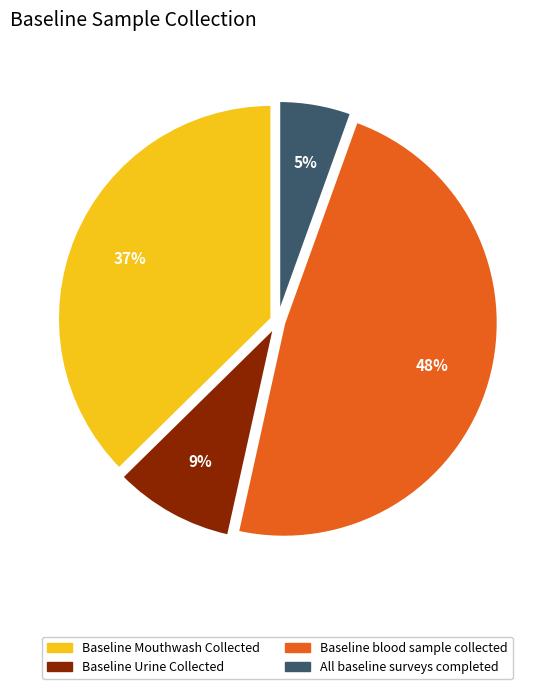

Rank the categories by value from lowest to highest.

All baseline surveys completed, Baseline Urine Collected, Baseline Mouthwash Collected, Baseline blood sample collected